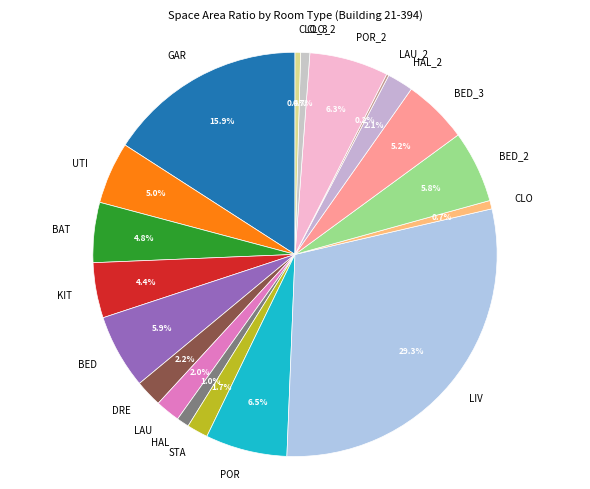

To the nearest percent, what percentage of the pie is DRE?

2%